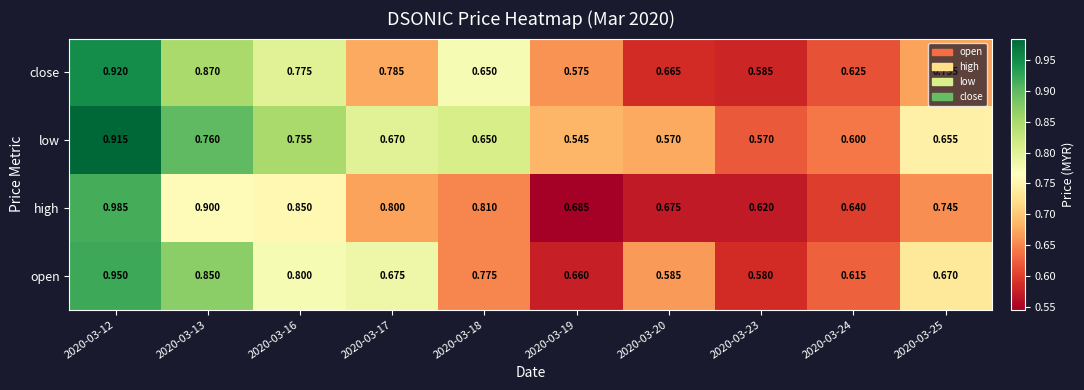

At 2020-03-16, list the series in order from largest to smallest.

high, open, close, low